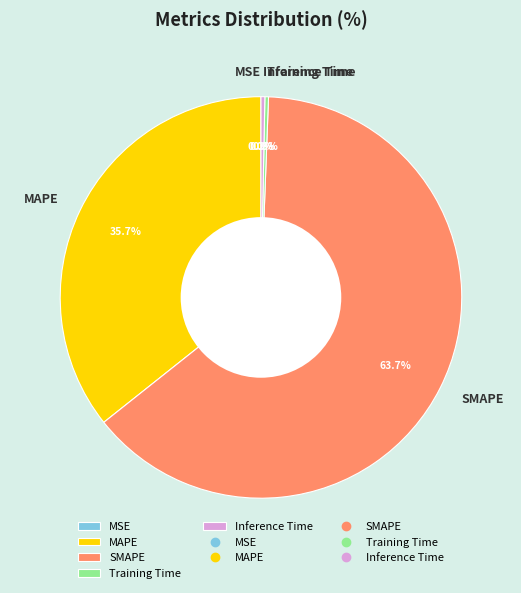

Is there a majority slice in this chart?

Yes